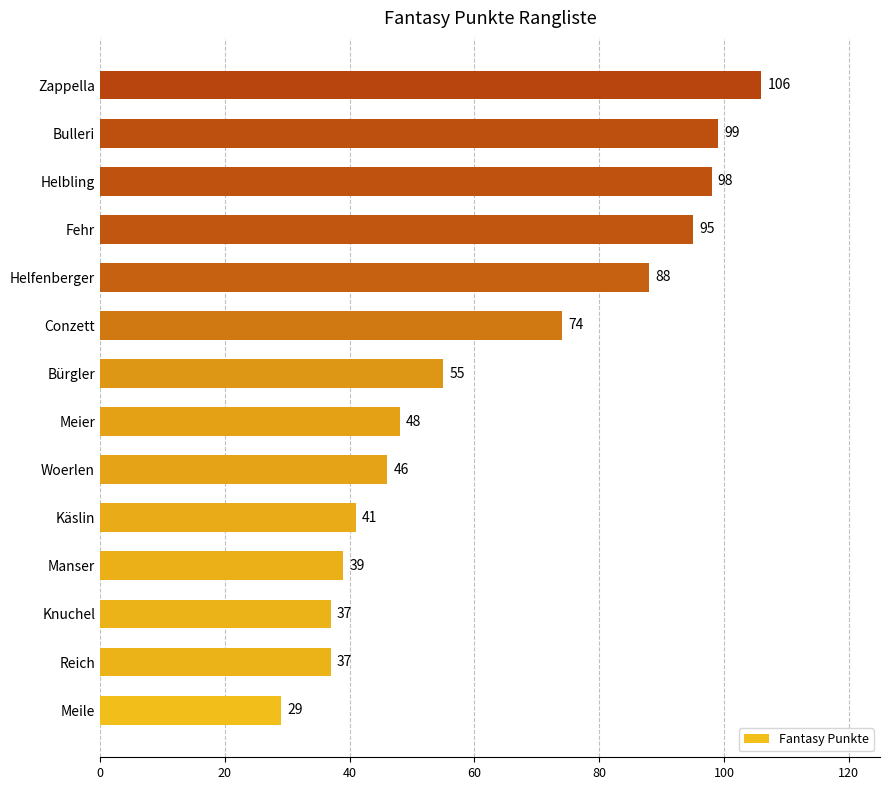

Reading top to bottom, list all the values displayed in this chart.

Zappella=106	Bulleri=99	Helbling=98	Fehr=95	Helfenberger=88	Conzett=74	Bürgler=55	Meier=48	Woerlen=46	Käslin=41	Manser=39	Knuchel=37	Reich=37	Meile=29